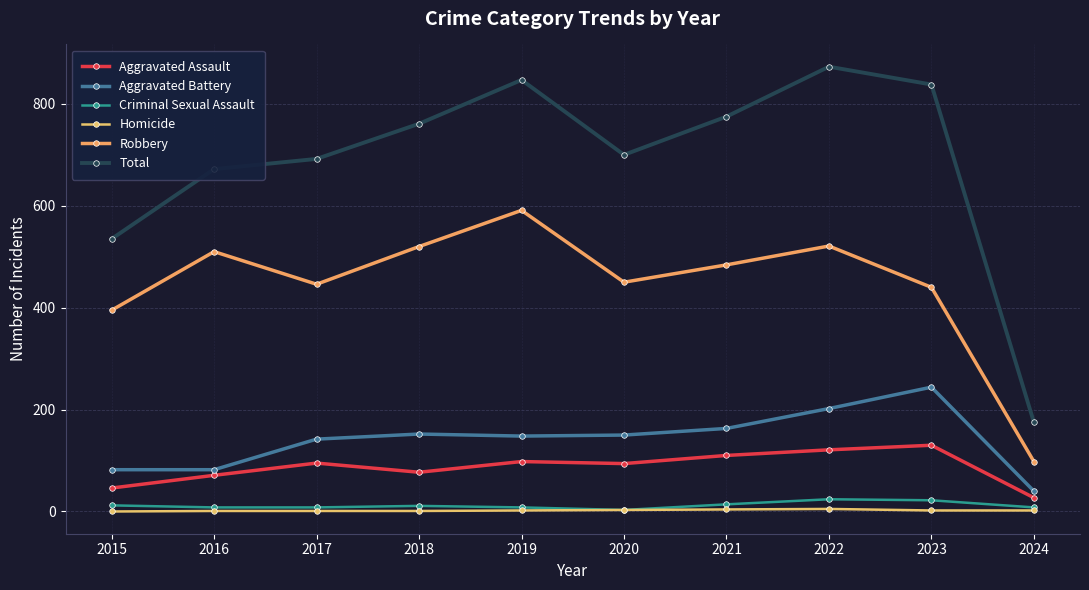

At 2019, list the series in order from smallest to largest.

Homicide, Criminal Sexual Assault, Aggravated Assault, Aggravated Battery, Robbery, Total